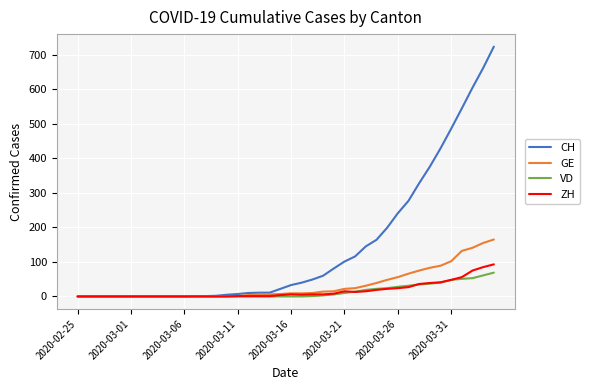

Which series has the largest total across all categories?

CH